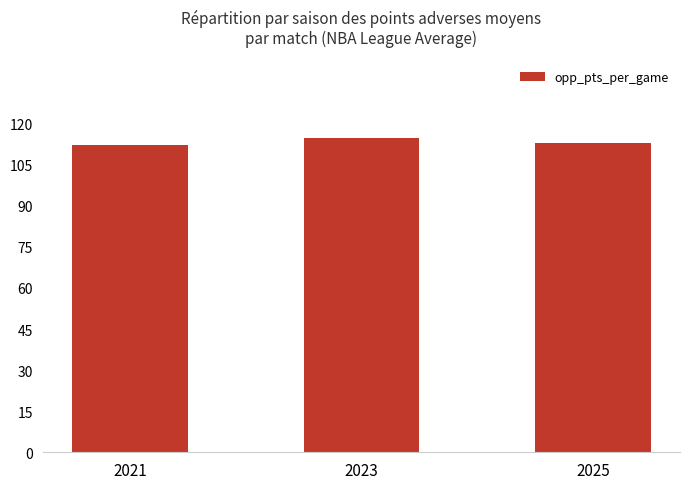

Which label corresponds to the largest value in the chart?

2023